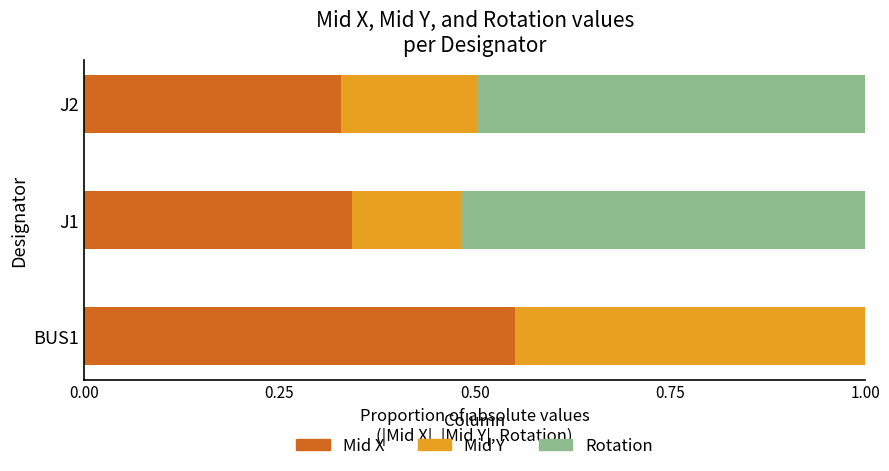

What is the total value across all series at J2?

1.0